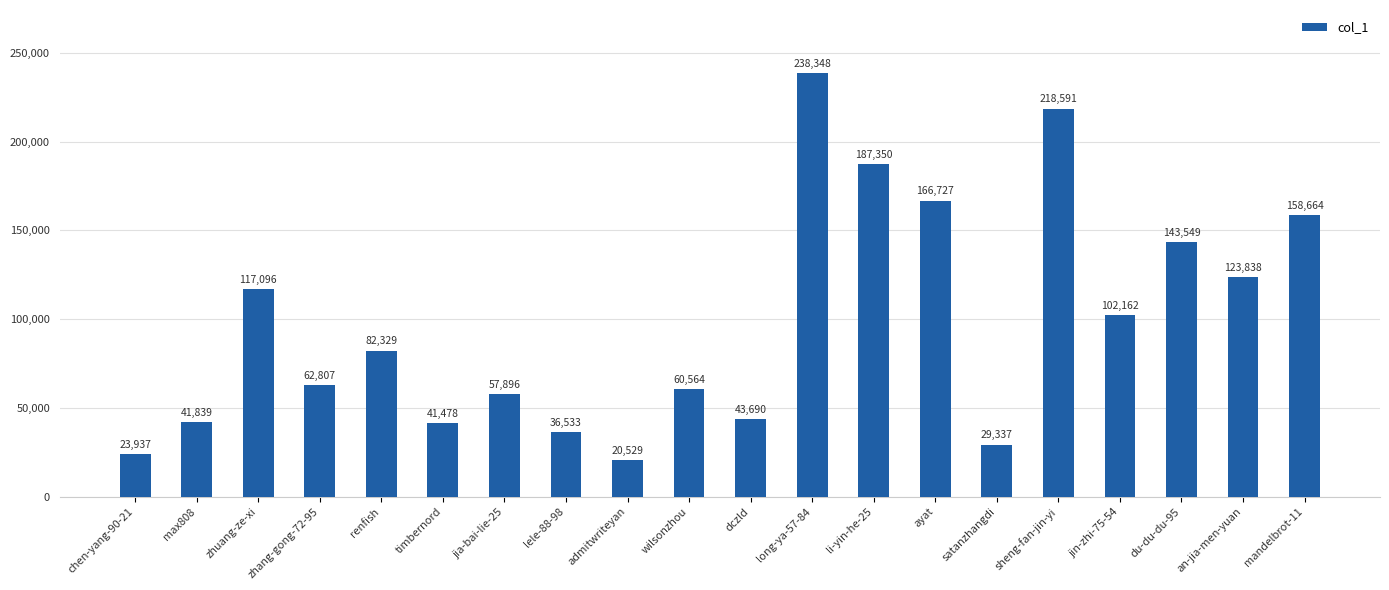

The chart shows a value of 57251 at max808. True or false?

False